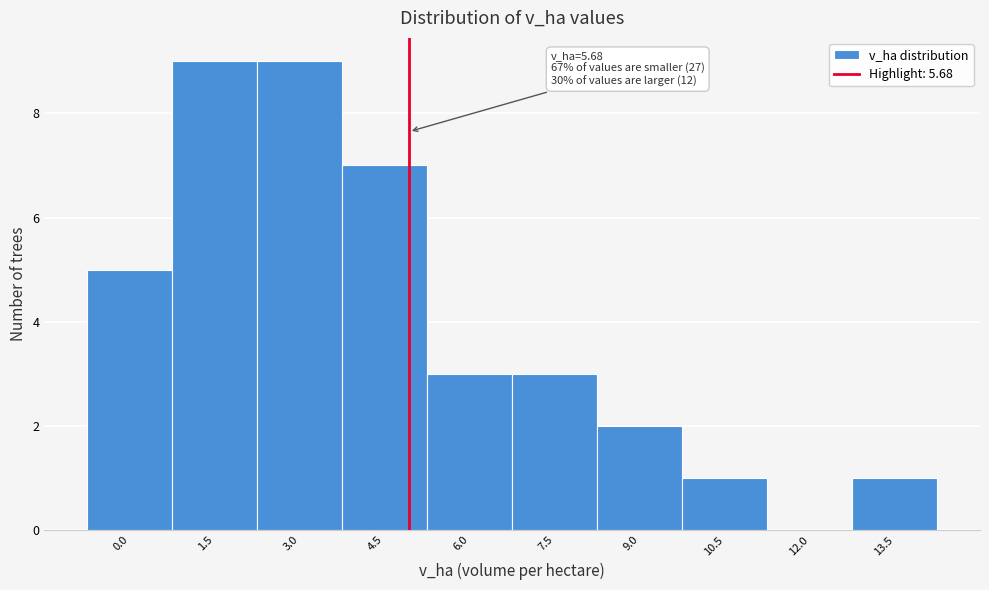

Reading left to right, extract all data points from this chart.

0.0=5	1.5=9	3.0=9	4.5=7	6.0=3	7.5=3	9.0=2	10.5=1	12.0=0	13.5=1